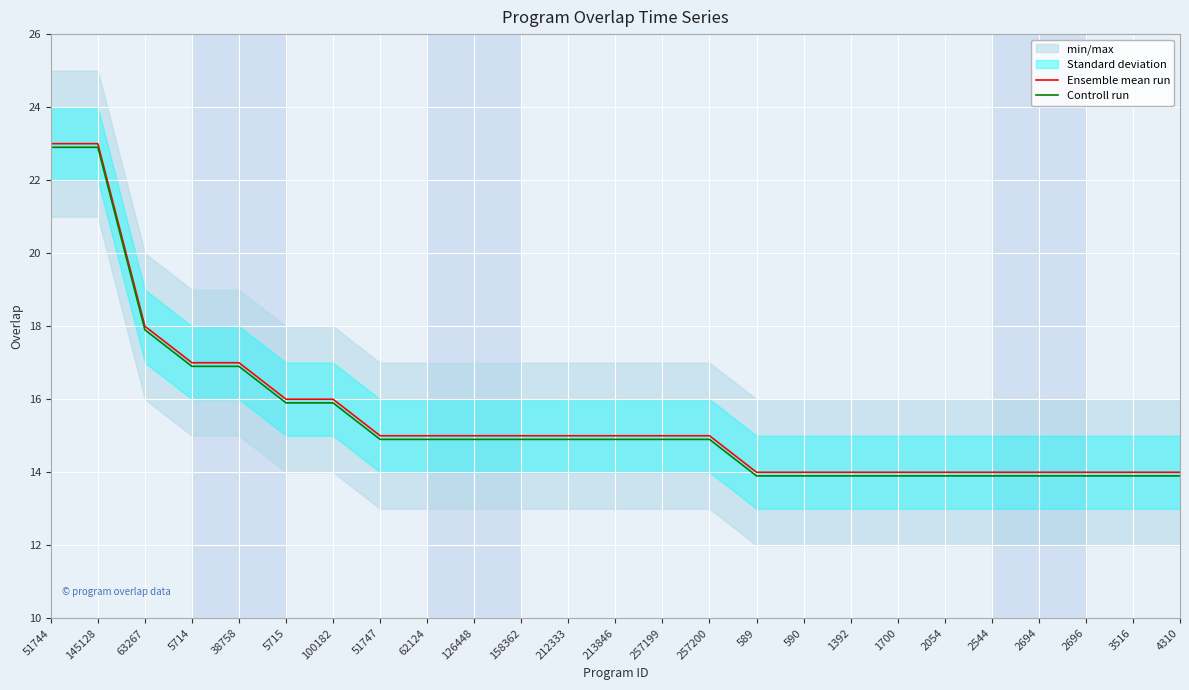

True or false: Ensemble mean run and Controll run intersect in this chart.

False